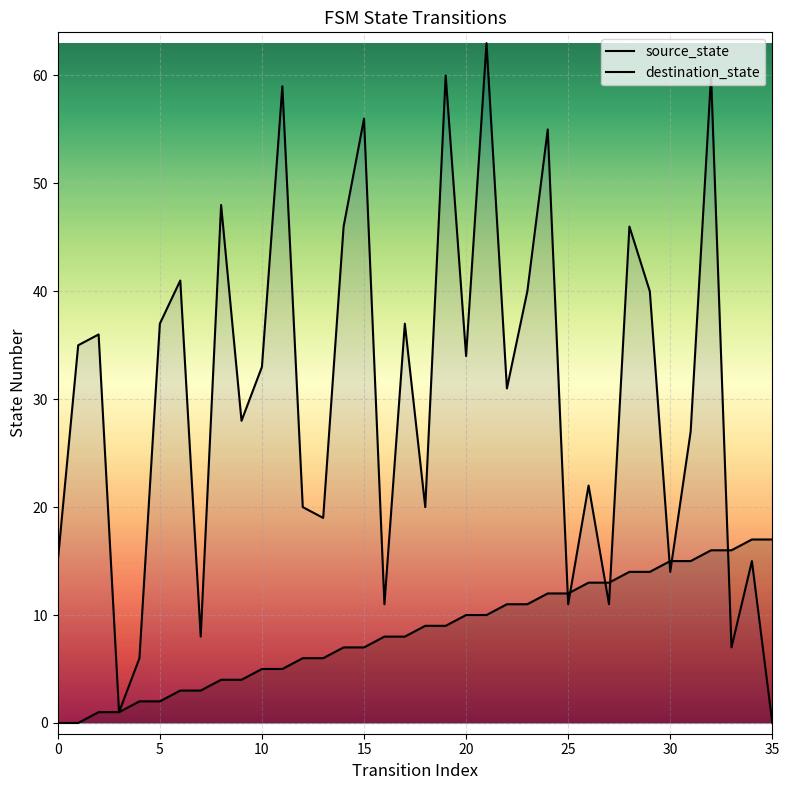

Which series contains the lowest Y value?

source_state